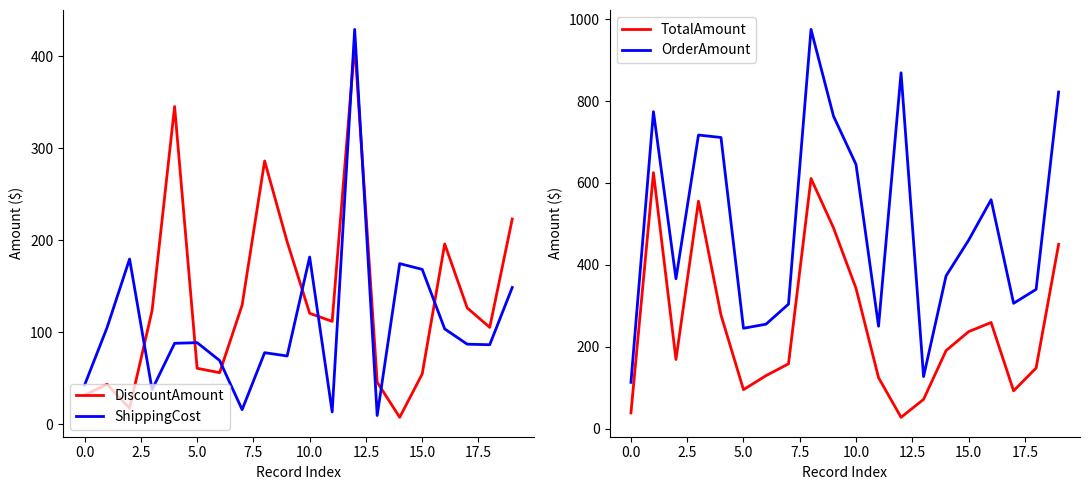

True or false: OrderAmount and ShippingCost intersect in this chart.

False